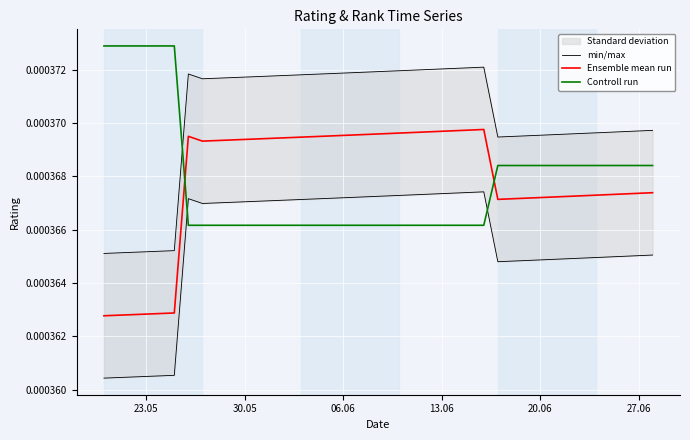

Which series ends up on top after the final intersection of Ensemble mean run and Controll run?

Controll run